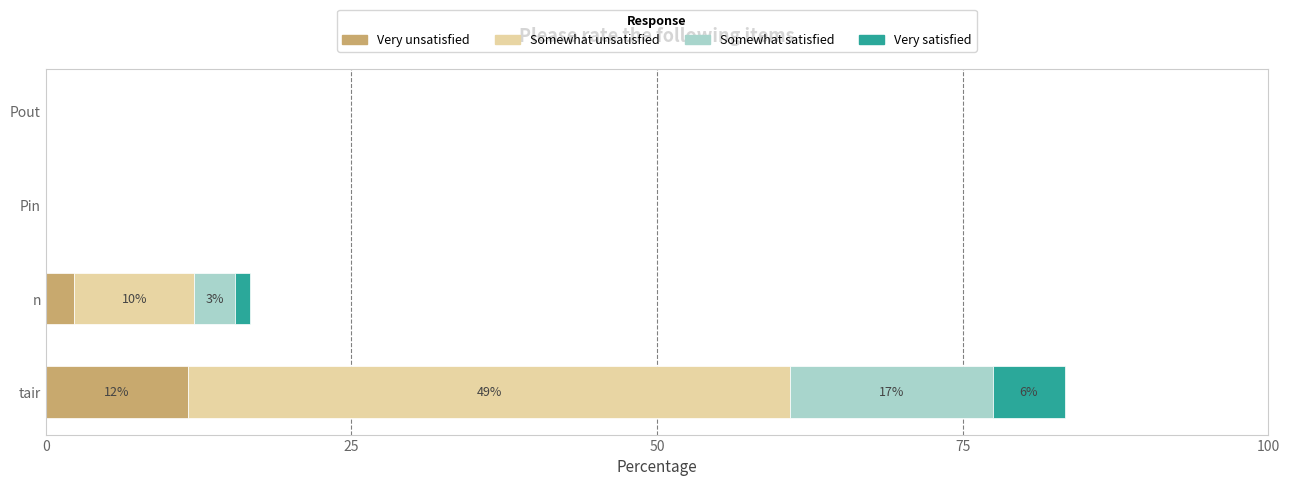

At which label is Very unsatisfied closest to 5?

n